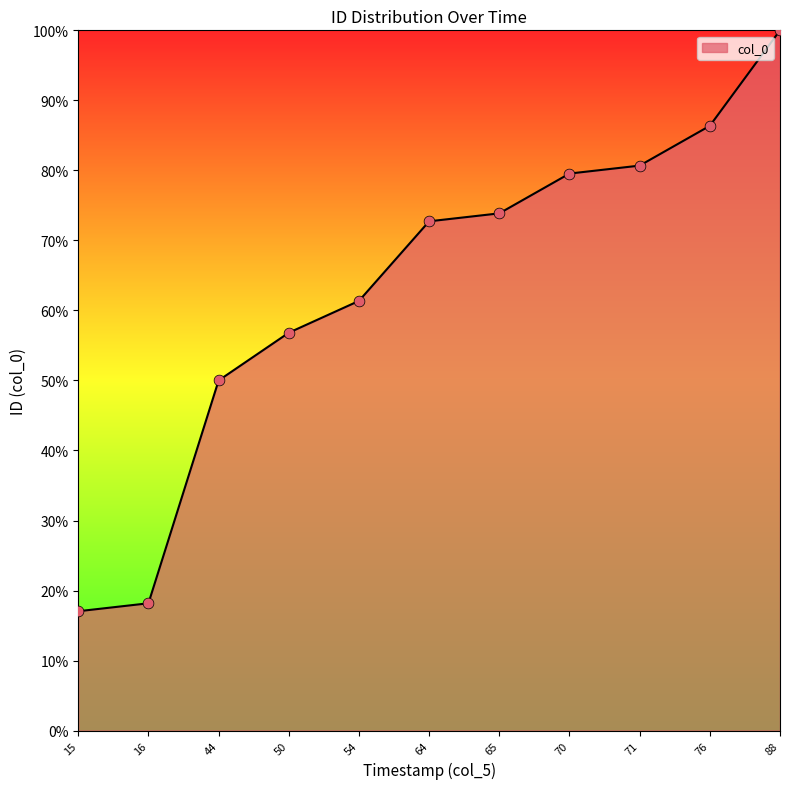

What is the change in value from 16 to 88?

+81.8